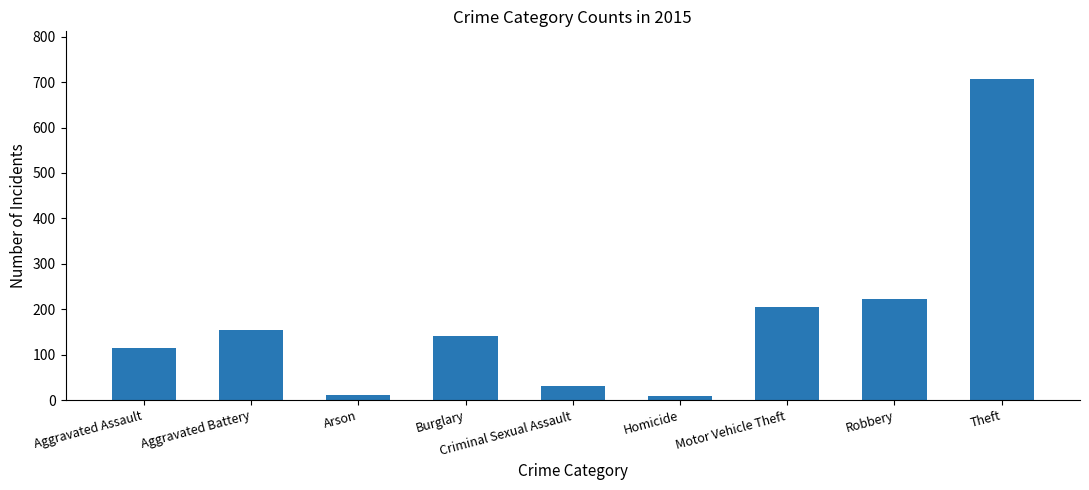

The chart shows a value of 31 at Criminal Sexual Assault. True or false?

True